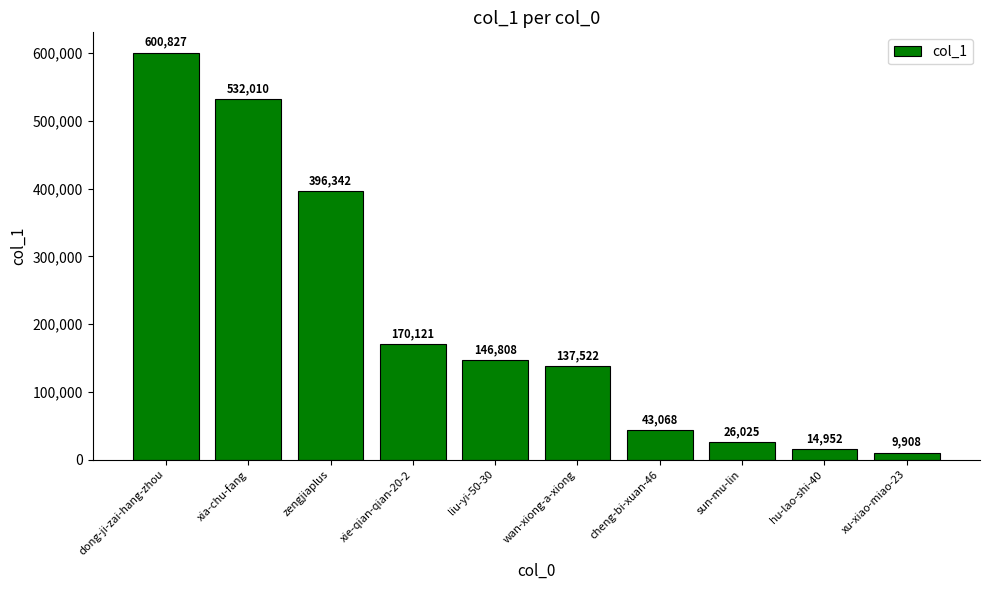

Is it true that the value at zengjiaplus is 111960?

False